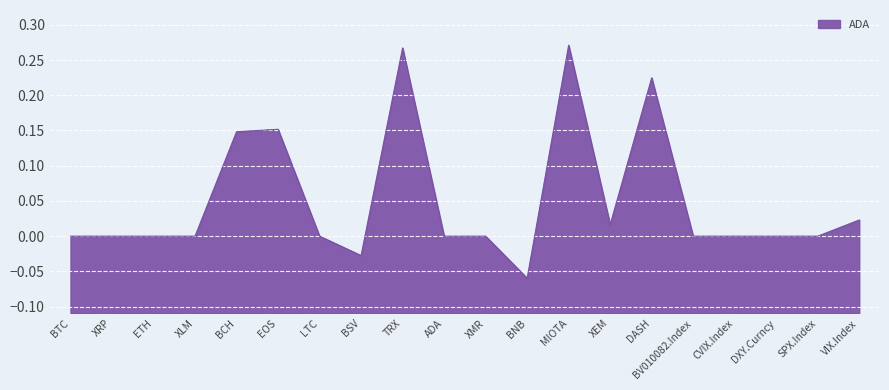

What is the change in value from XRP to DASH?

+0.2